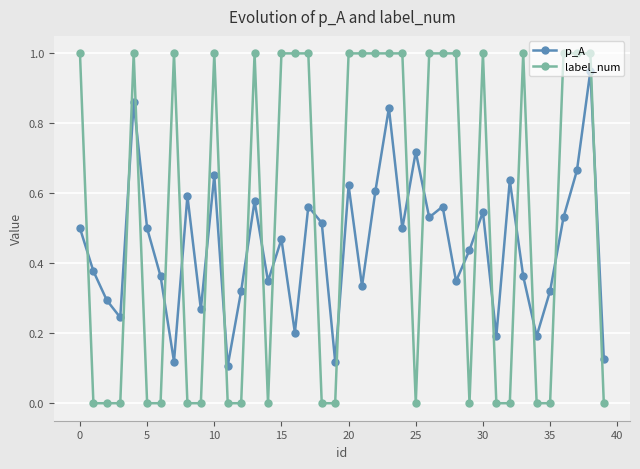

What is the difference between the maximum and second lowest values in the label_num series?

1.0